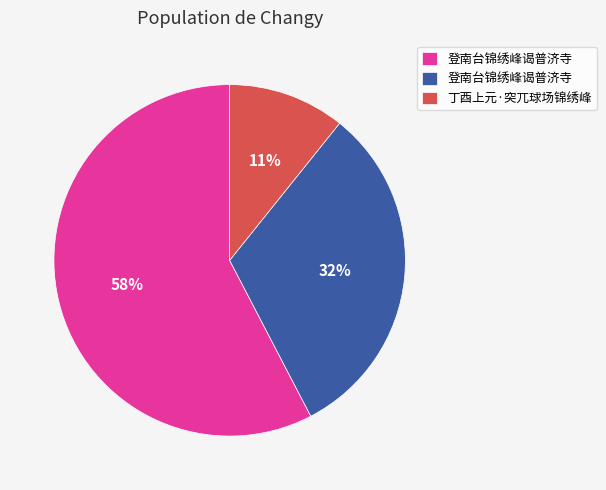

To the nearest percent, what is the difference between the largest and smallest slice percentages?

47%